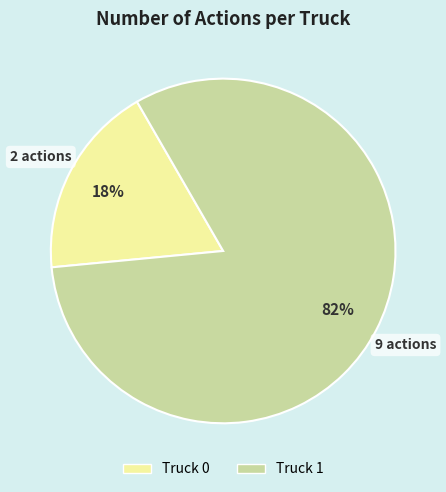

Which has a higher value, Truck 0 or Truck 1?

Truck 1